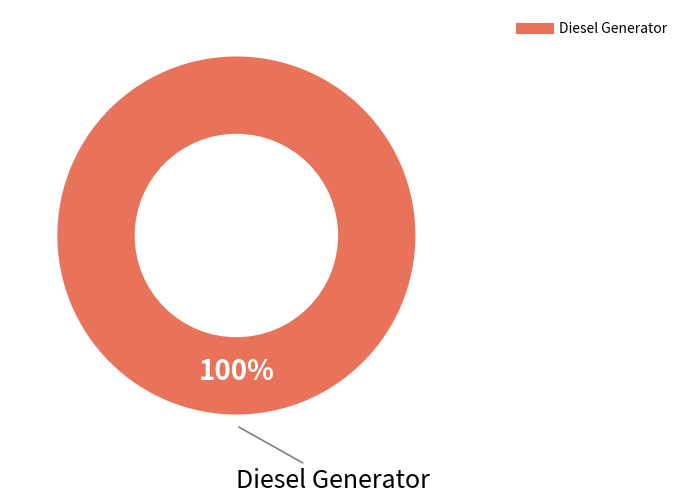

Does any single category account for the majority?

Yes